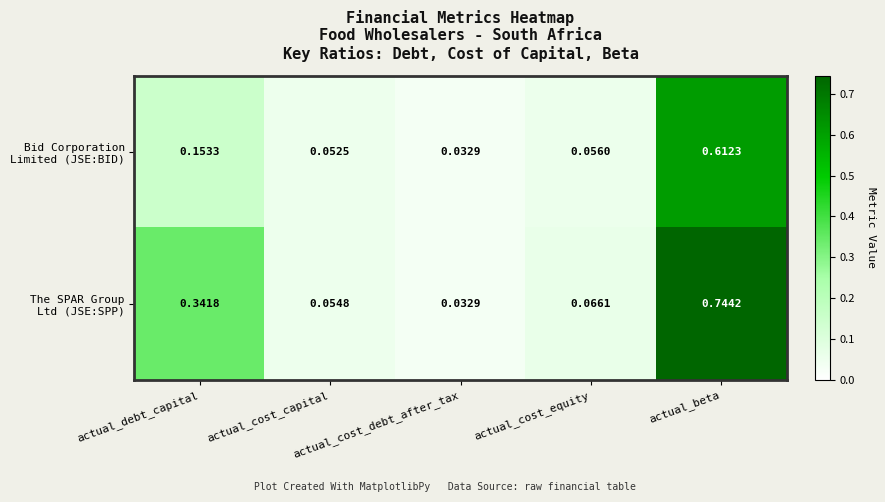

What is the total value across all series at actual_cost_capital?

0.1